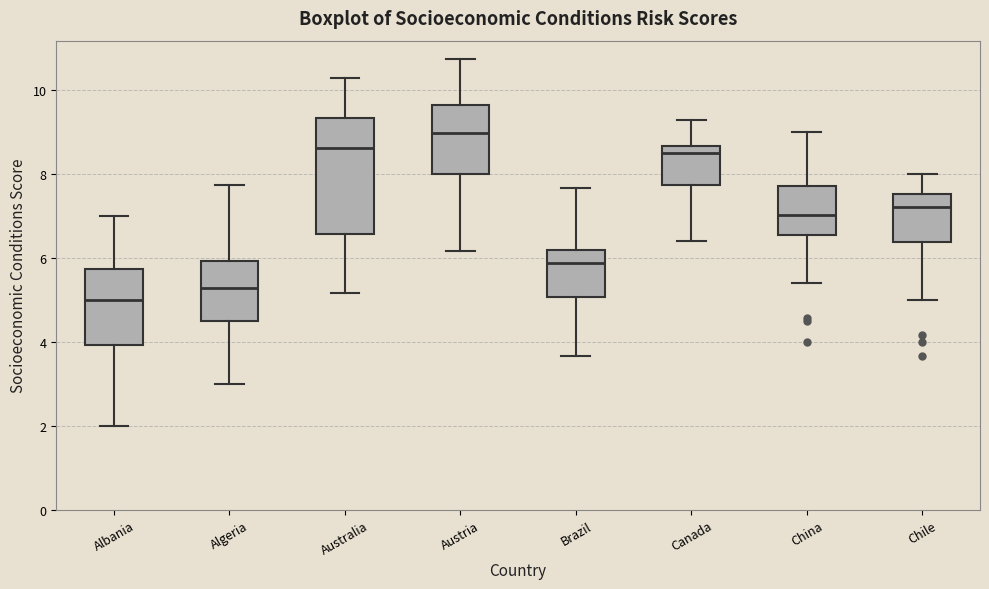

Where does the lower whisker of the box for China end on the y-axis? The values are not printed on the chart, so give them approximately, as read against the axis.

5.4